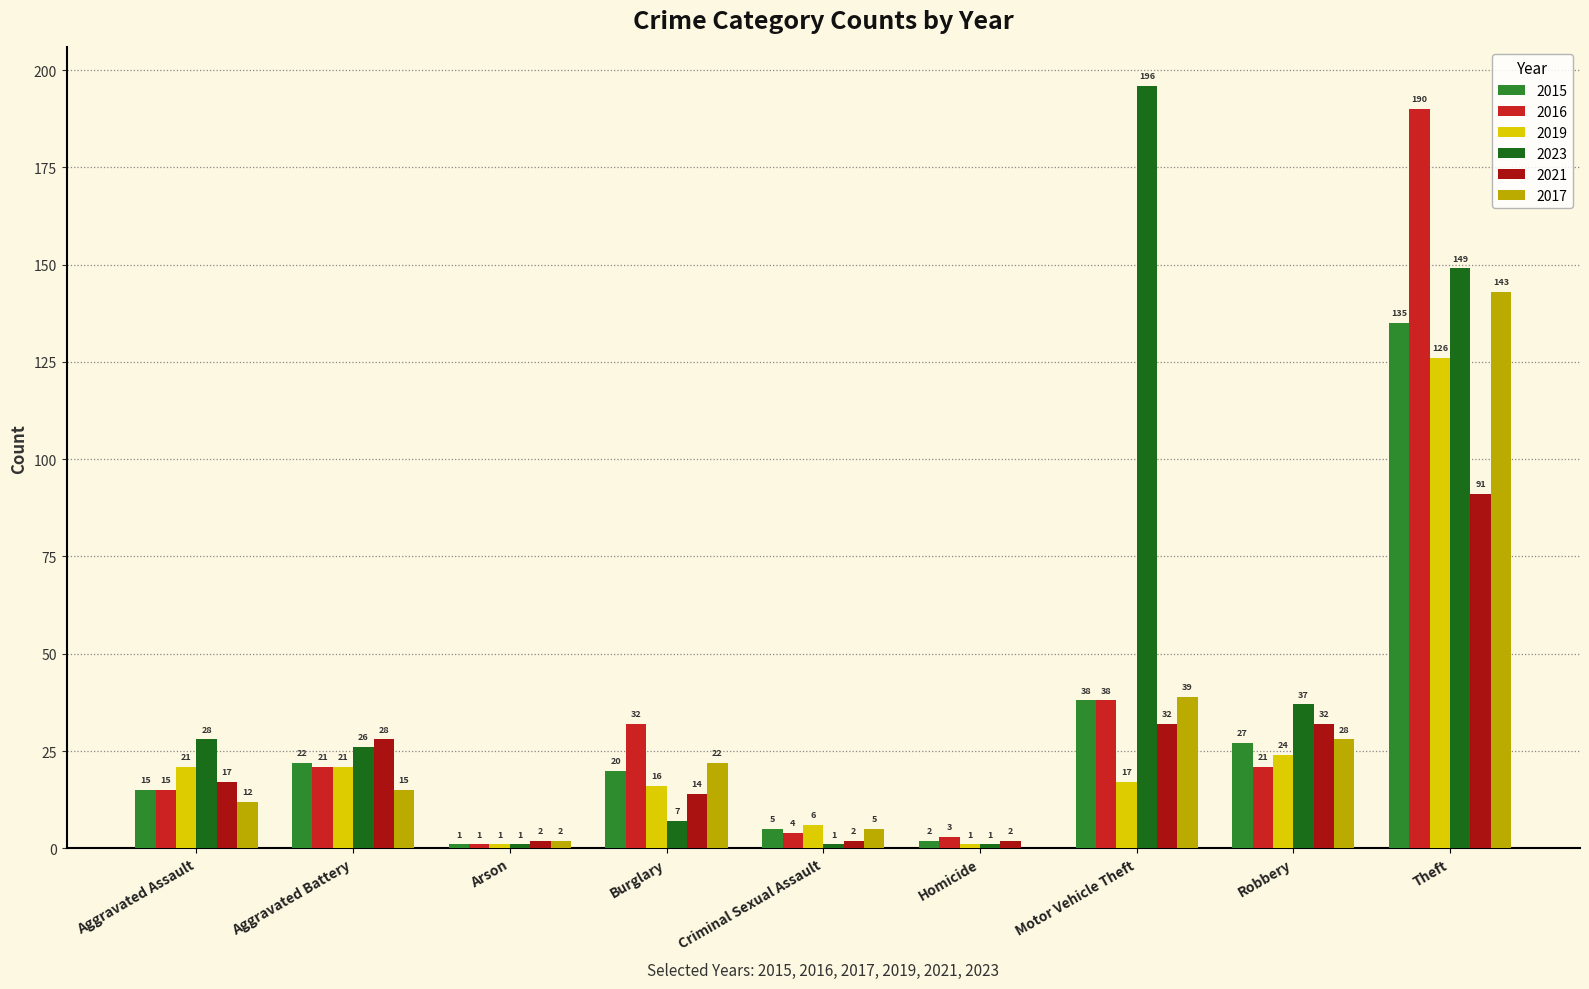

What is the difference between the 2023 values at Burglary and Aggravated Battery?

19